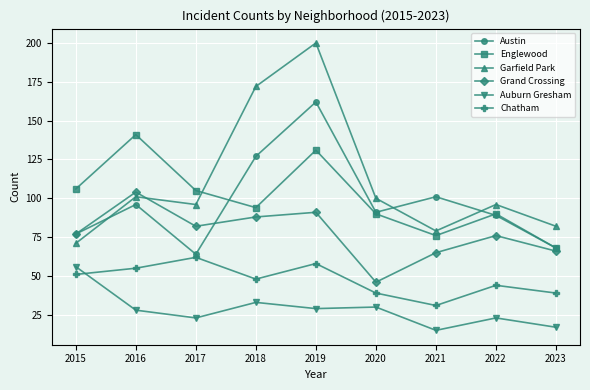

What is the difference between the Garfield Park values at 2015 and 2022?

25